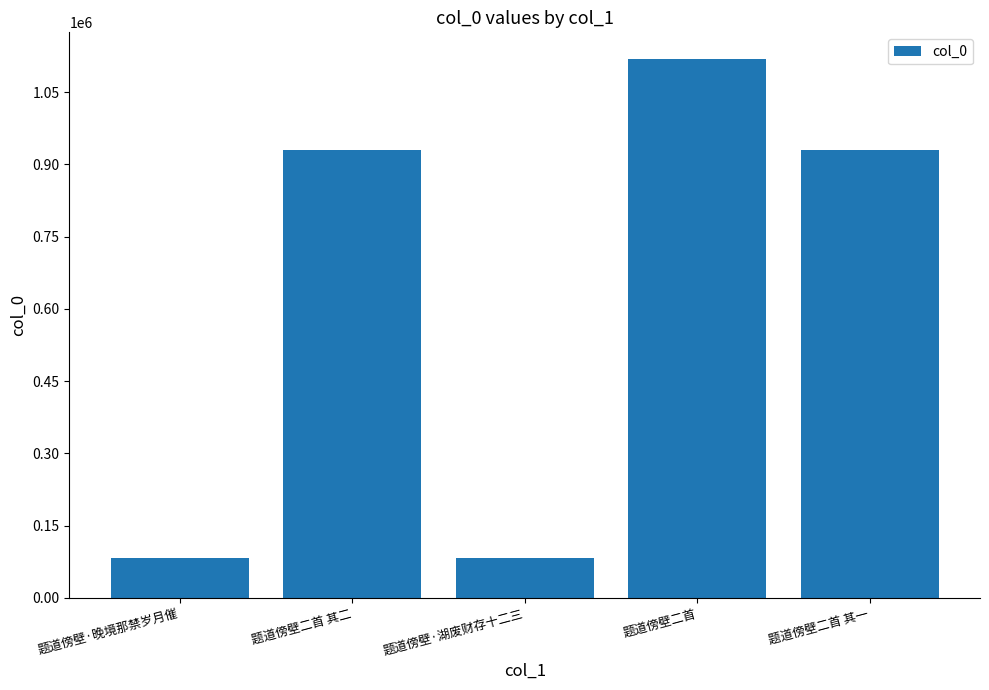

What is the label of the 1st bar from the right?

题道傍壁二首 其一